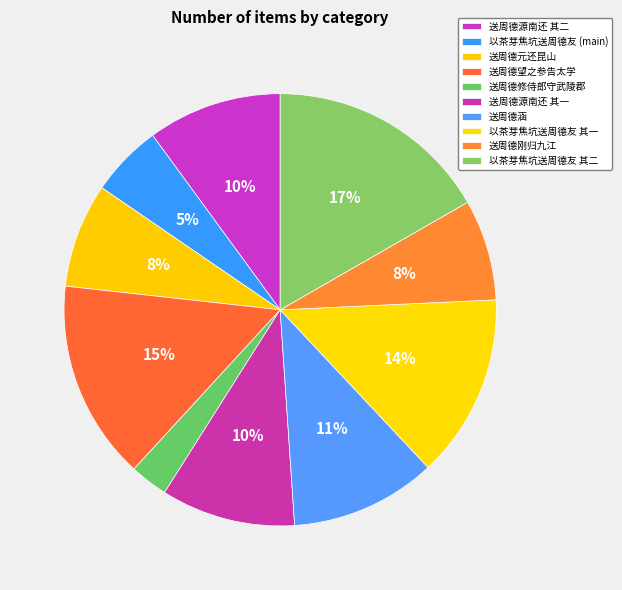

How many slices are in this pie chart?

10